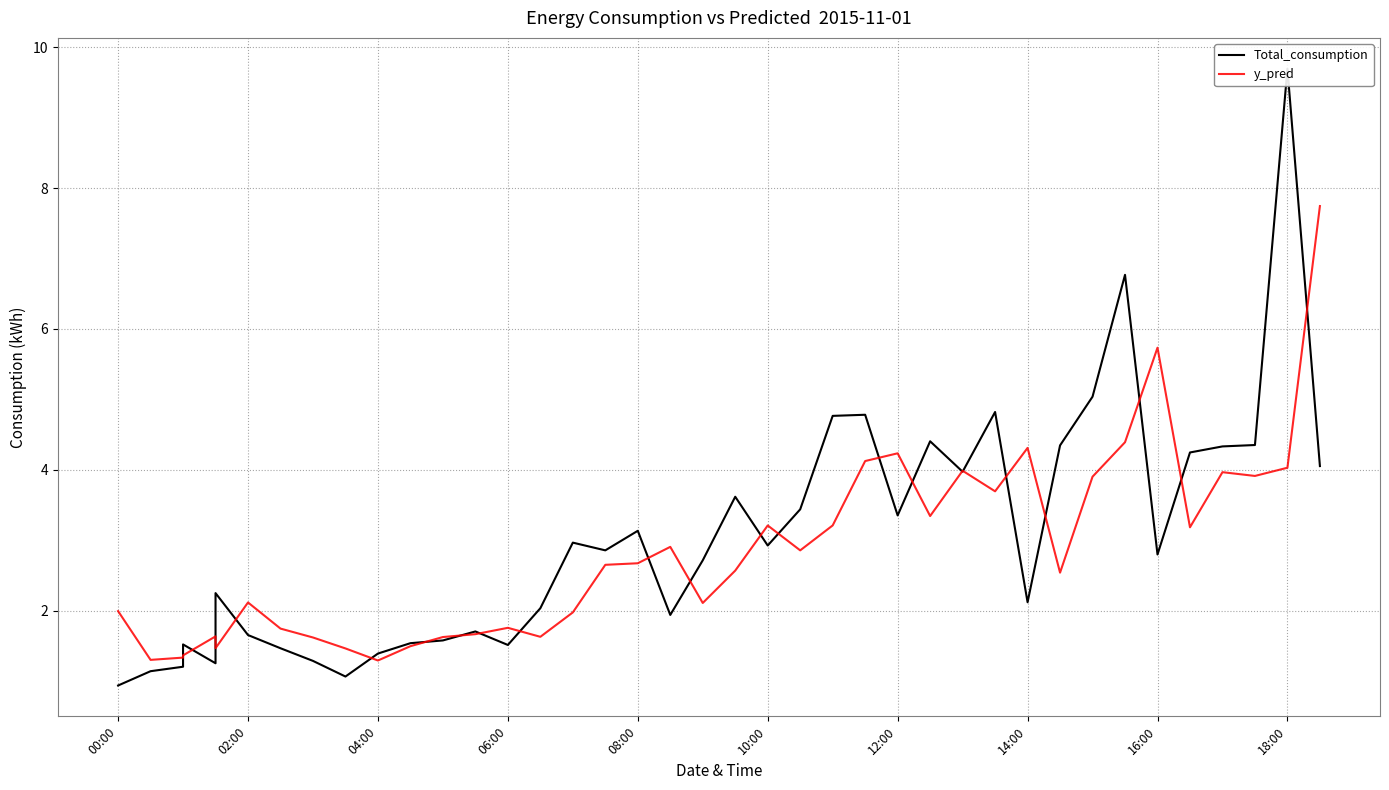

Which series has the largest range (max minus min)?

Total_consumption